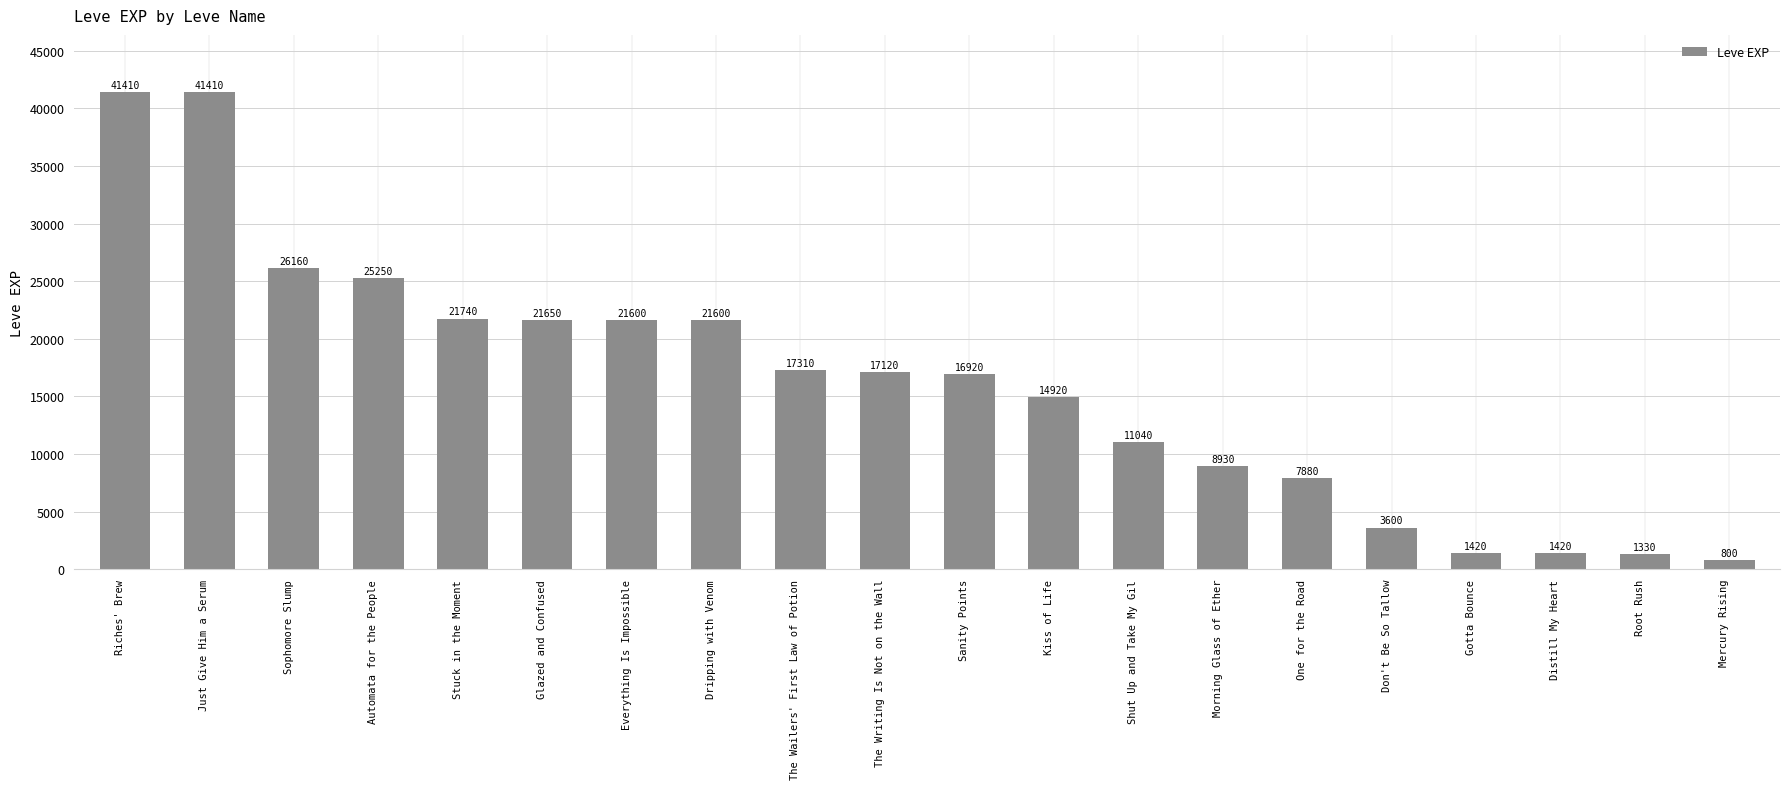

Count the number of categories in the chart.

20